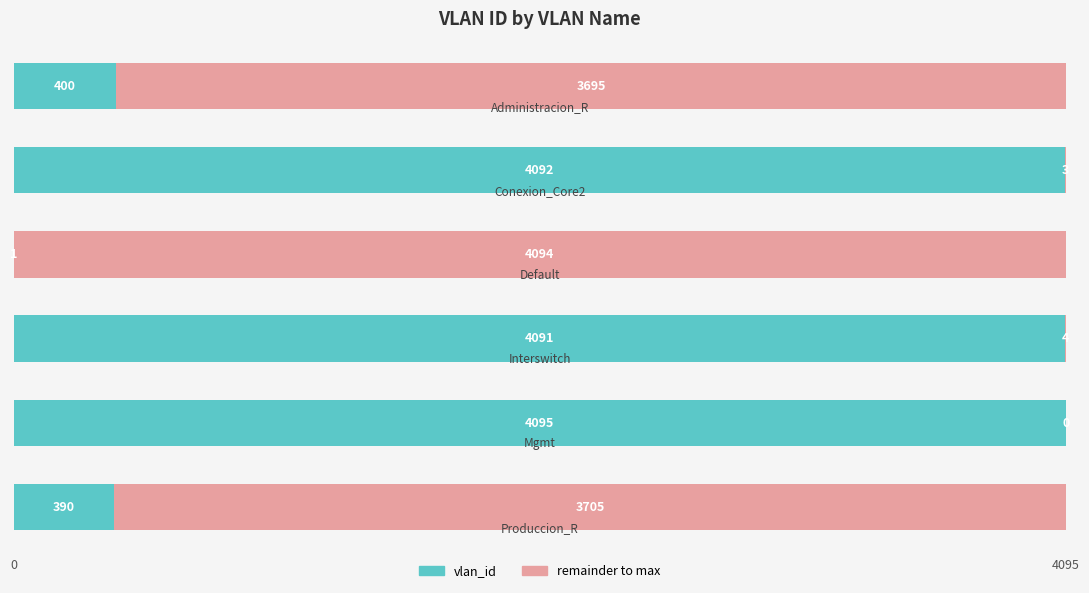

How many distinct data groups are displayed?

2